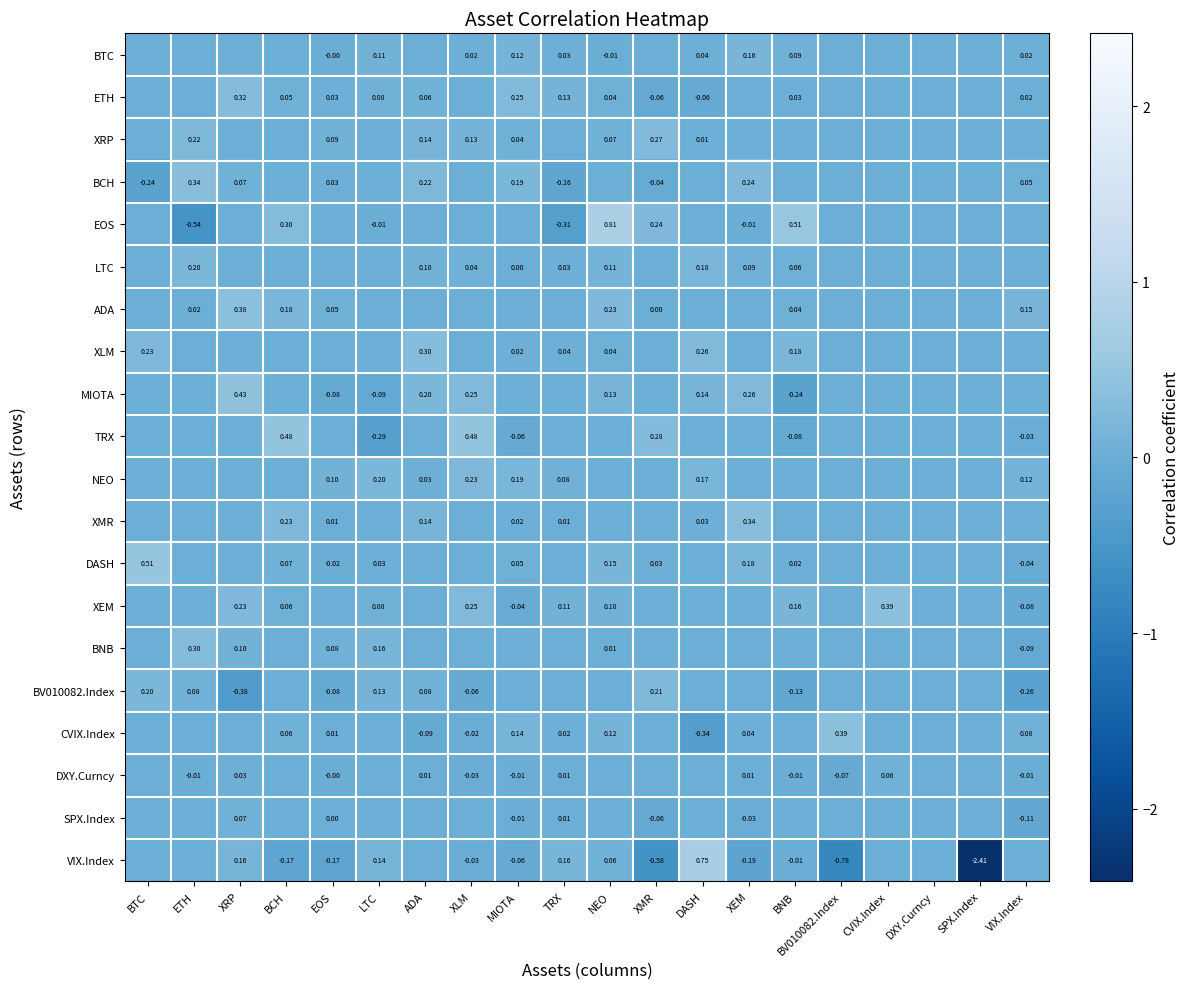

The VIX.Index series shows 1.7 at ETH. True or false?

False